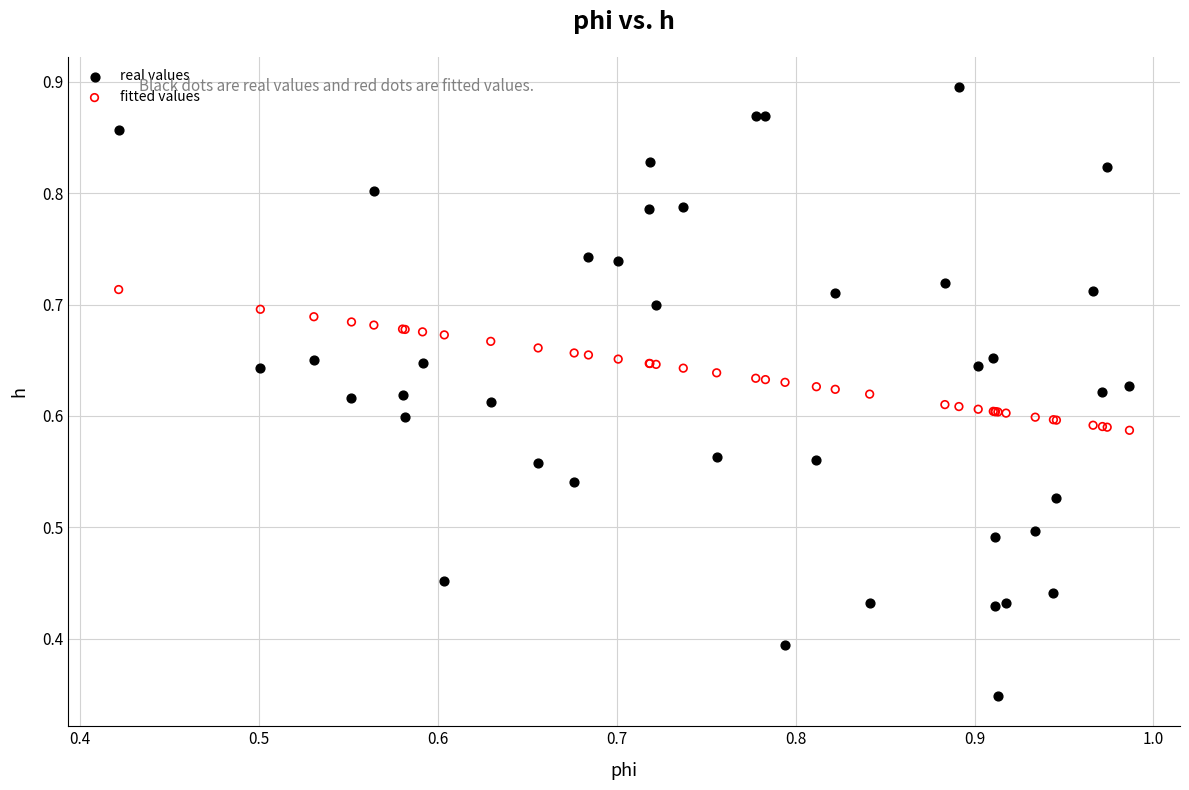

What are all the series names shown in the legend?

real values, fitted values